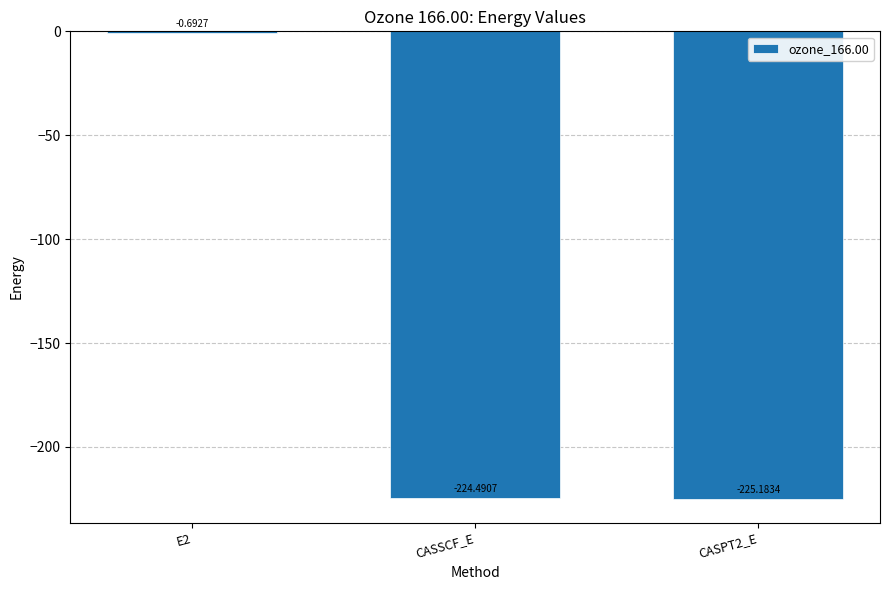

Which has a higher value, CASSCF_E or E2?

E2